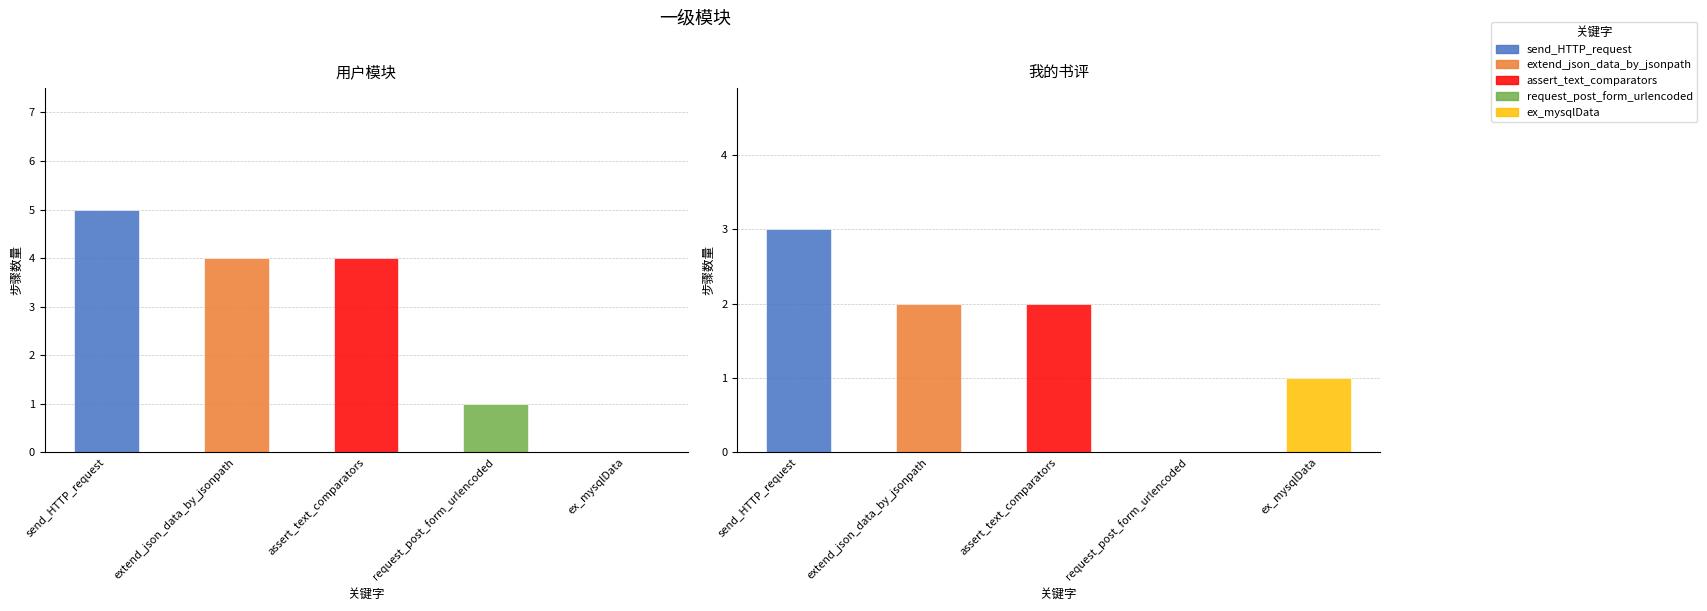

List the labels in order of value, largest first.

send_HTTP_request, extend_json_data_by_jsonpath, assert_text_comparators, request_post_form_urlencoded, ex_mysqlData